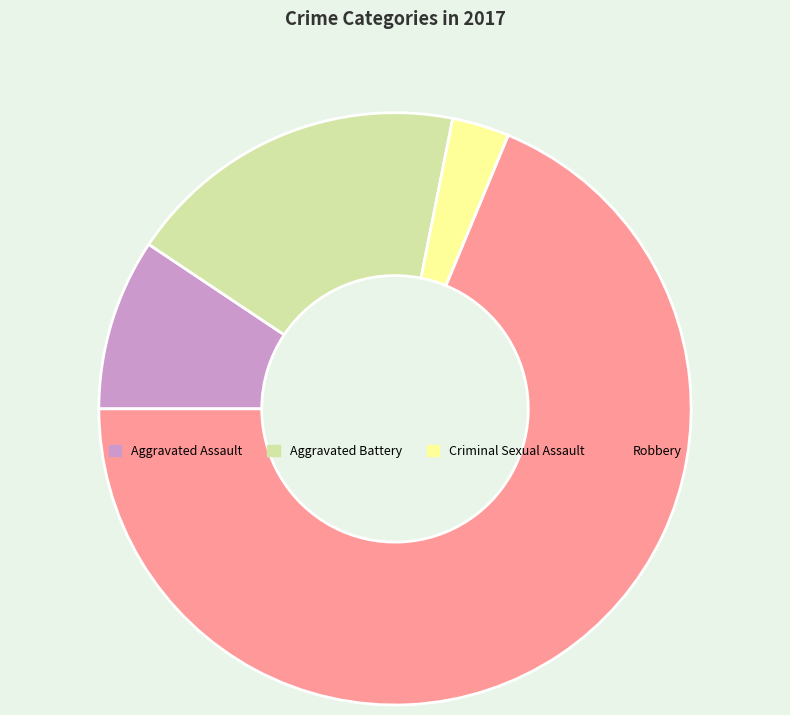

Is it true that Aggravated Assault is 1% of the pie?

False